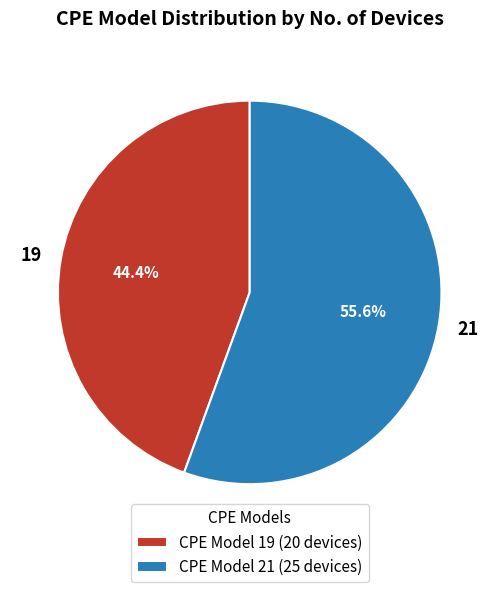

Rank the categories by value from highest to lowest.

21, 19